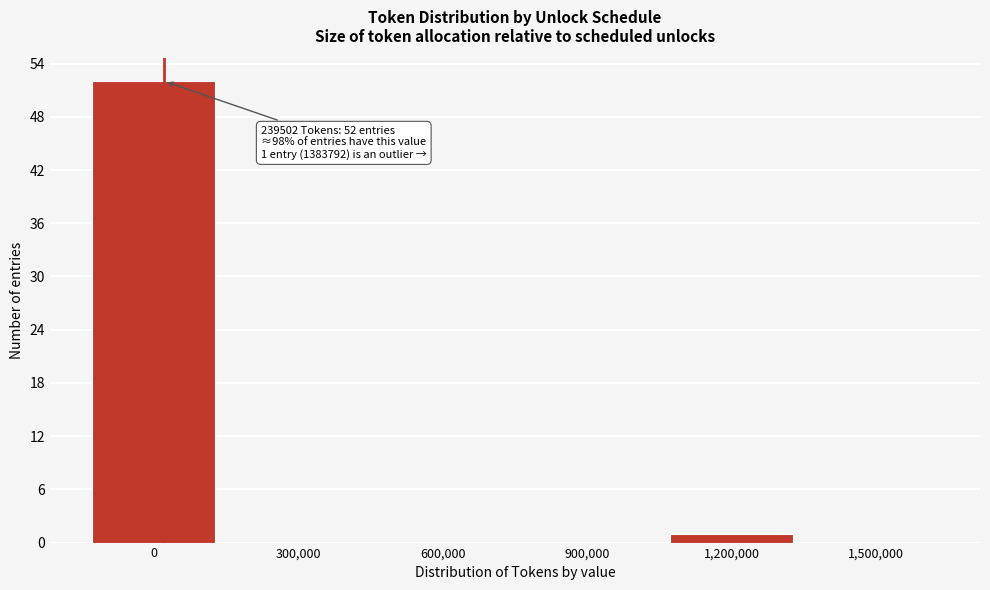

Reading right to left, extract all data points from this chart.

1,500,000=0	1,200,000=1	900,000=0	600,000=0	300,000=0	0=52